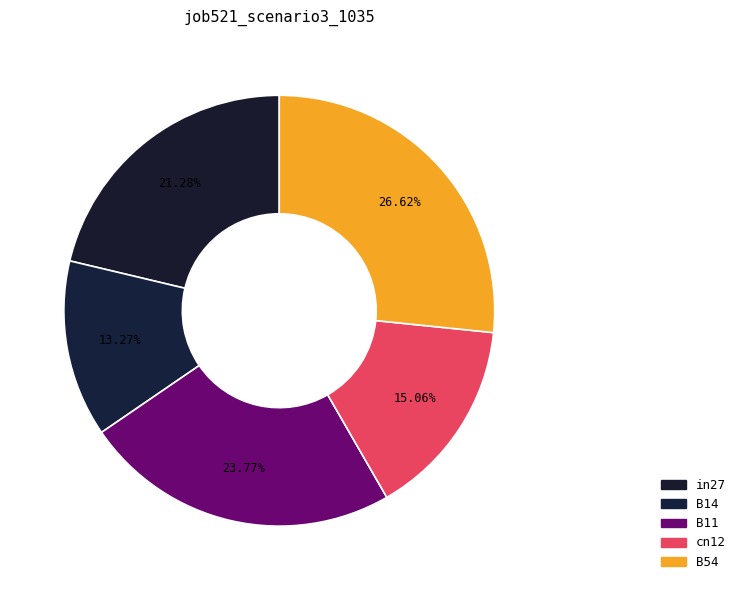

Do B14 and cn12 together represent more than half of the pie?

No